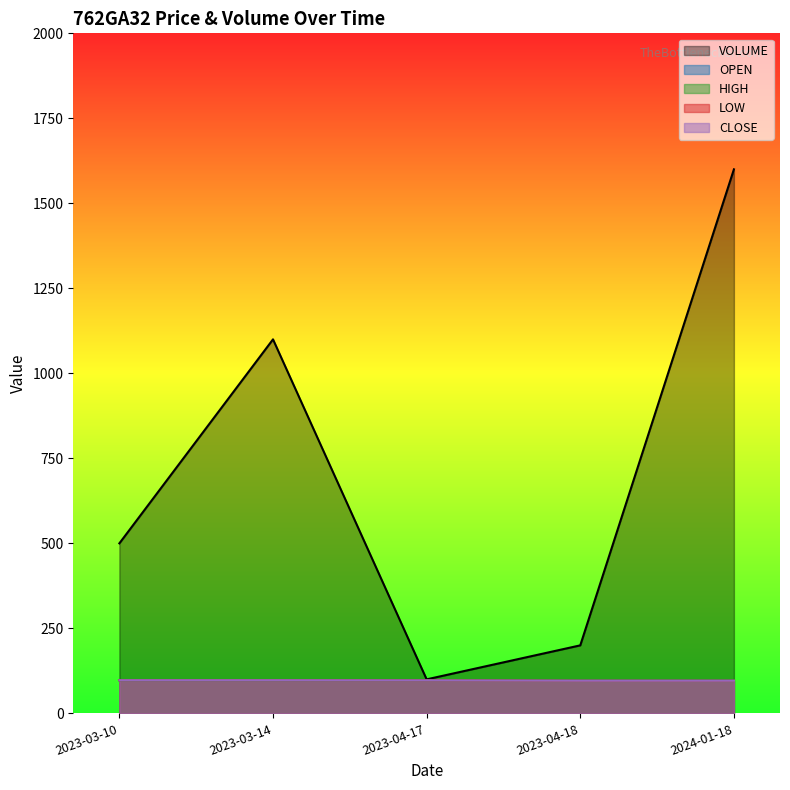

What is the minimum value for HIGH?

96.0